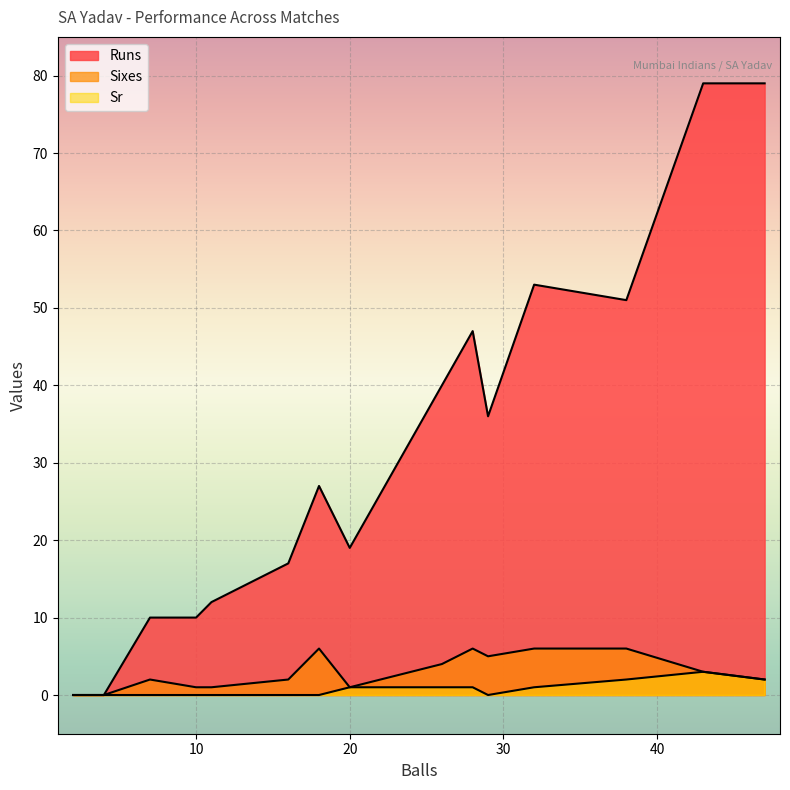

The Sr series shows 0 at 16. True or false?

True